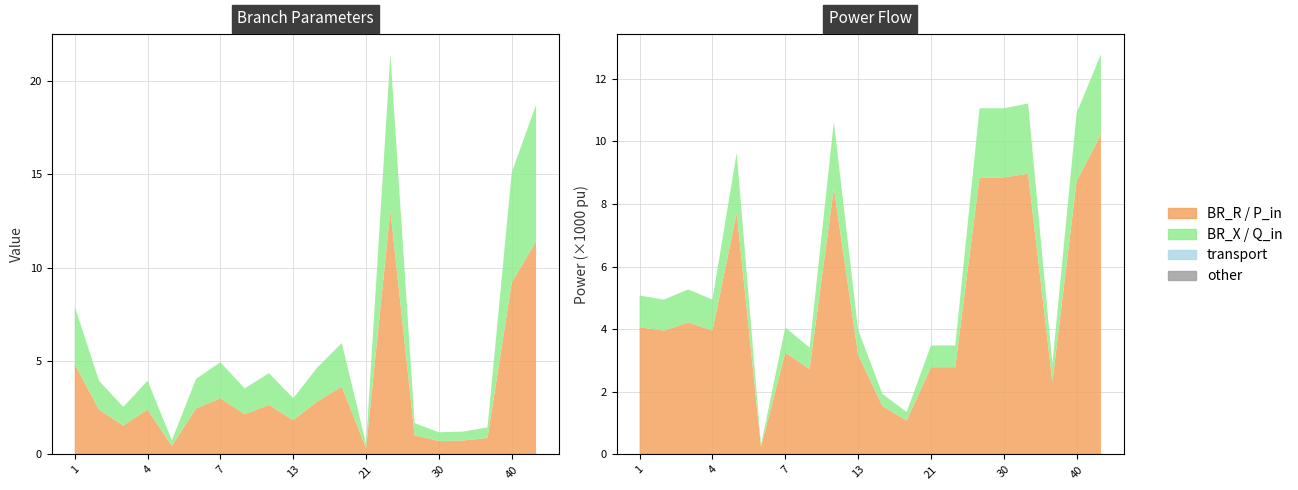

What is the spread (max minus min) of values at 36?

0.9